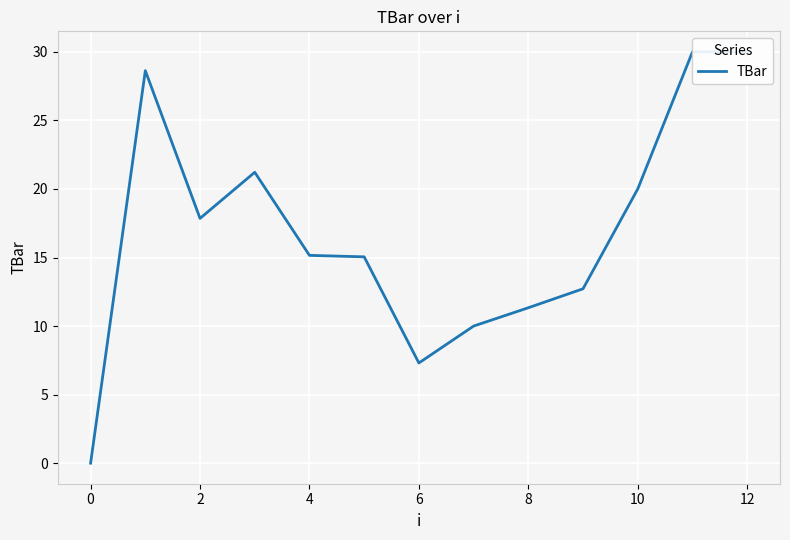

Which category has the highest value across all series?

11